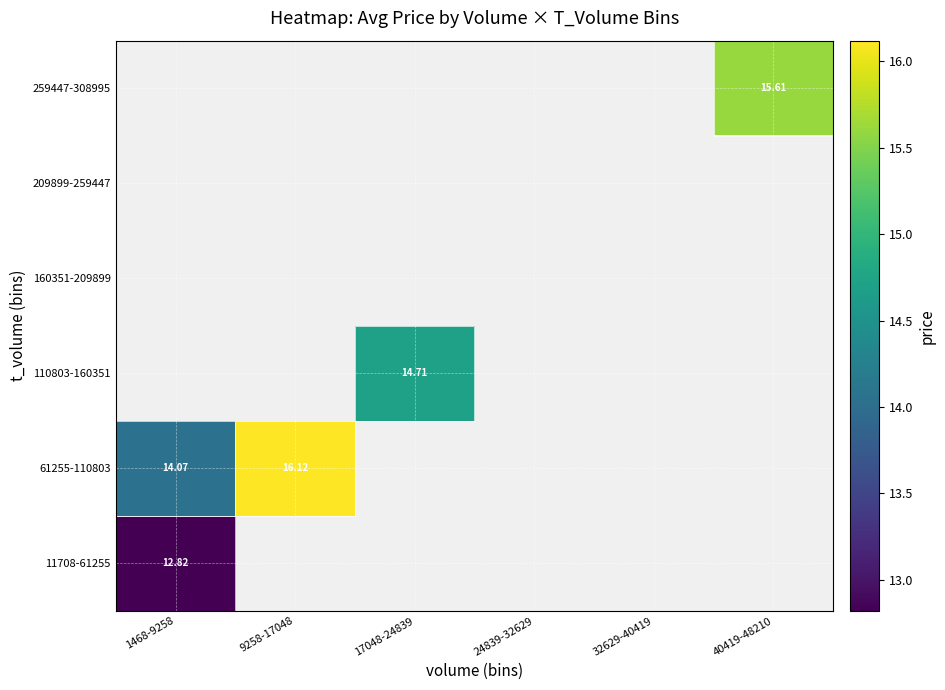

Which series has the largest range (max minus min)?

61255-110803